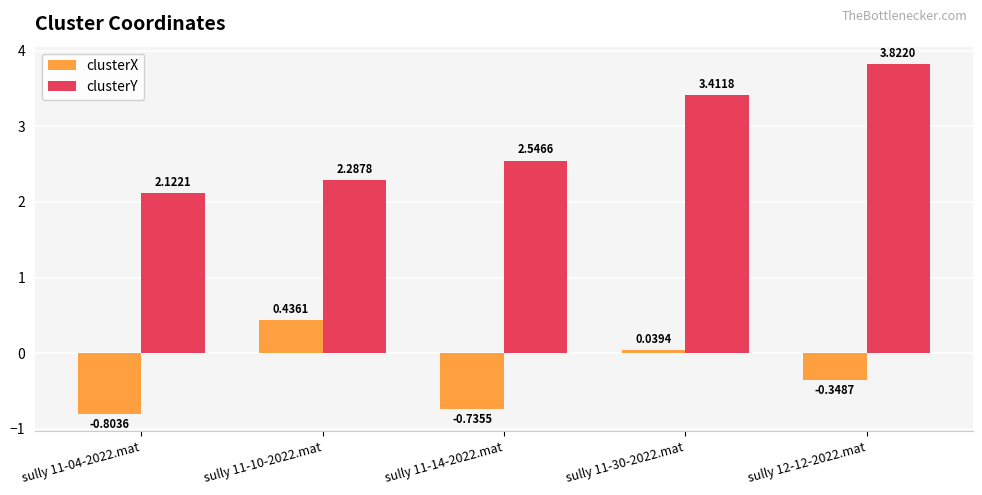

At which category does the chart reach its minimum across all series?

sully 11-04-2022.mat